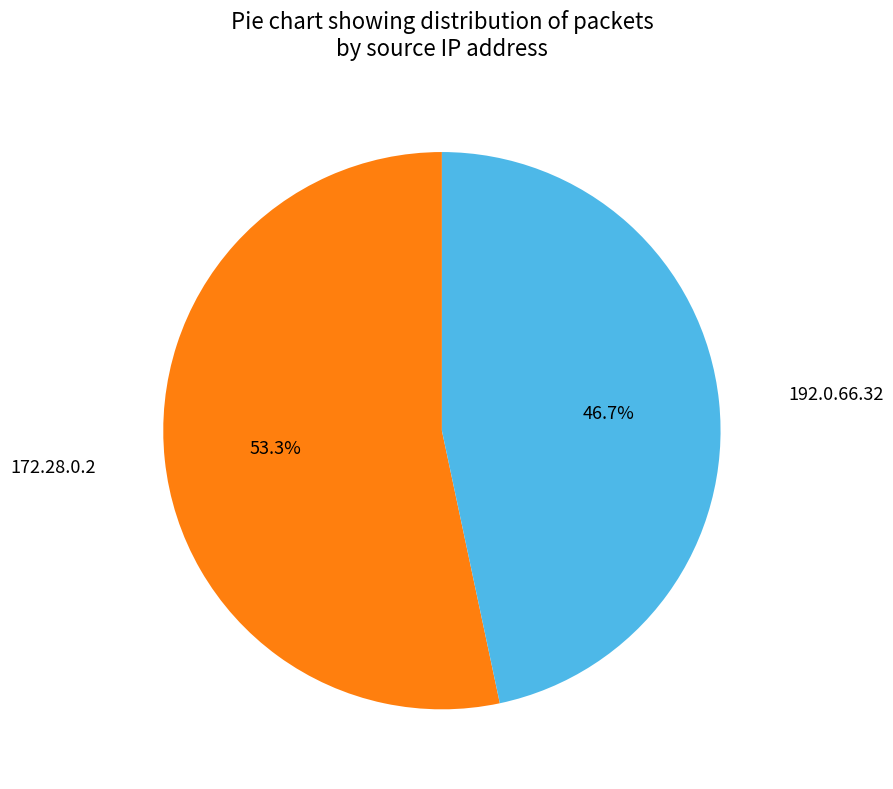

Is there any slice that represents more than half of the pie?

Yes